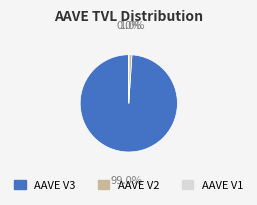

Which has a higher value, AAVE V3 or AAVE V2?

AAVE V3